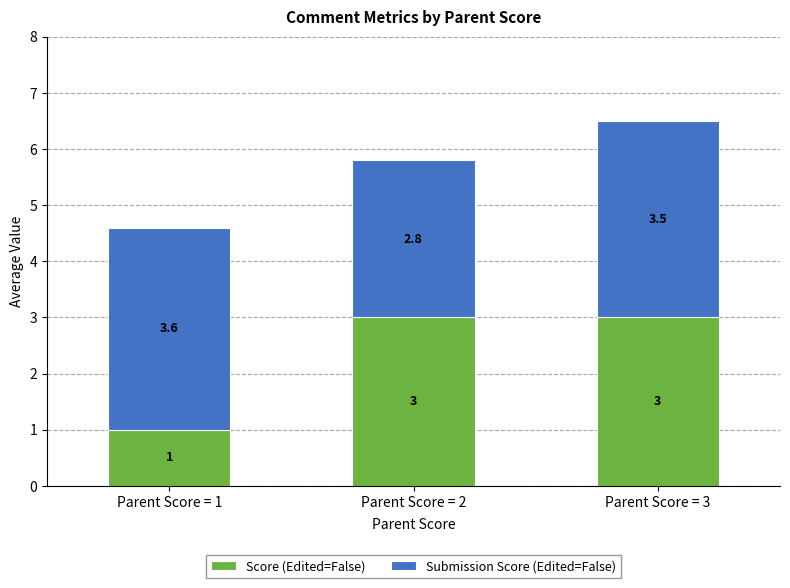

What is the maximum value for Score (Edited=False)?

3.0